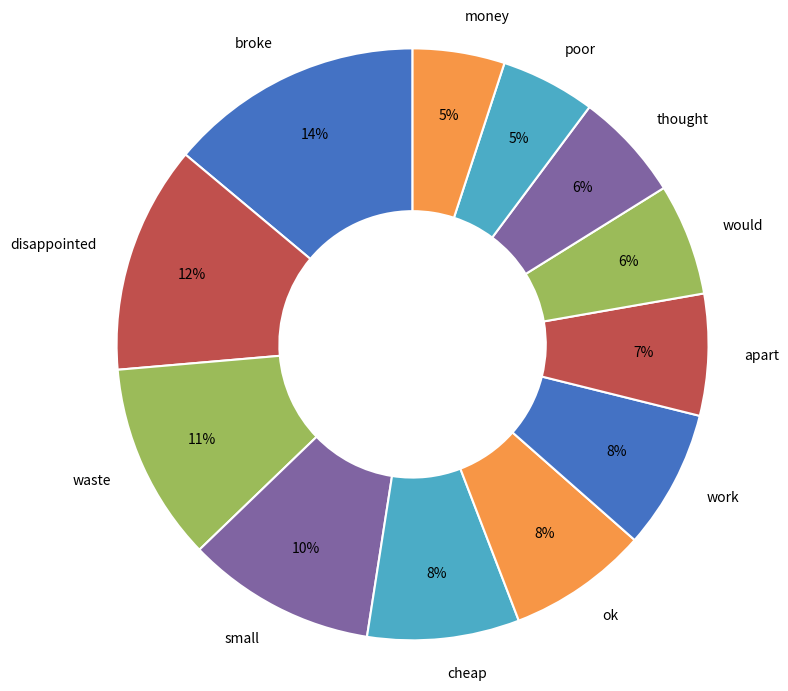

How many segments does this pie chart have?

12